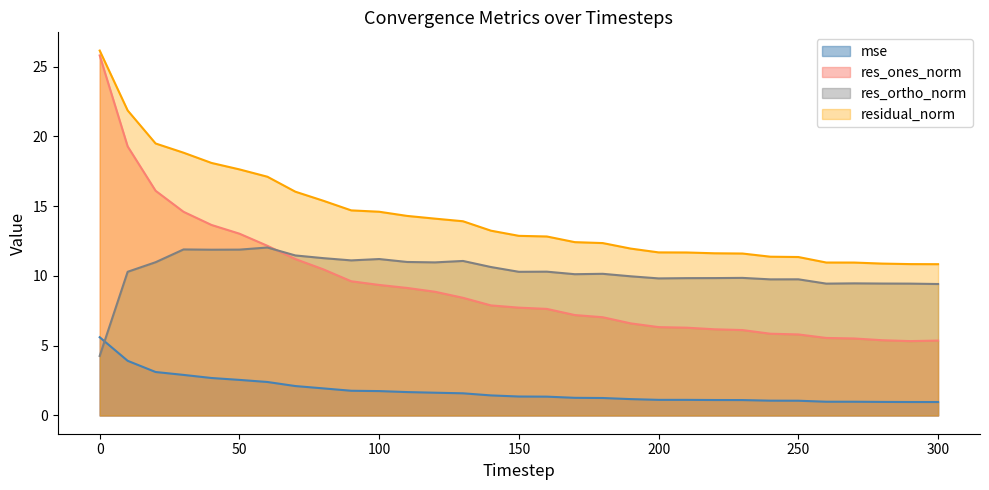

How many data points in res_ortho_norm are above 10?

18